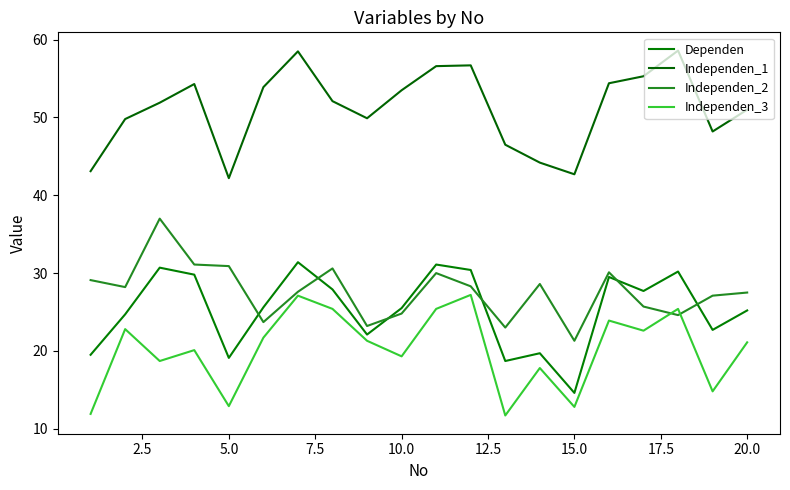

What is the value of the Independen_2 point at the 4th from the left?

31.1